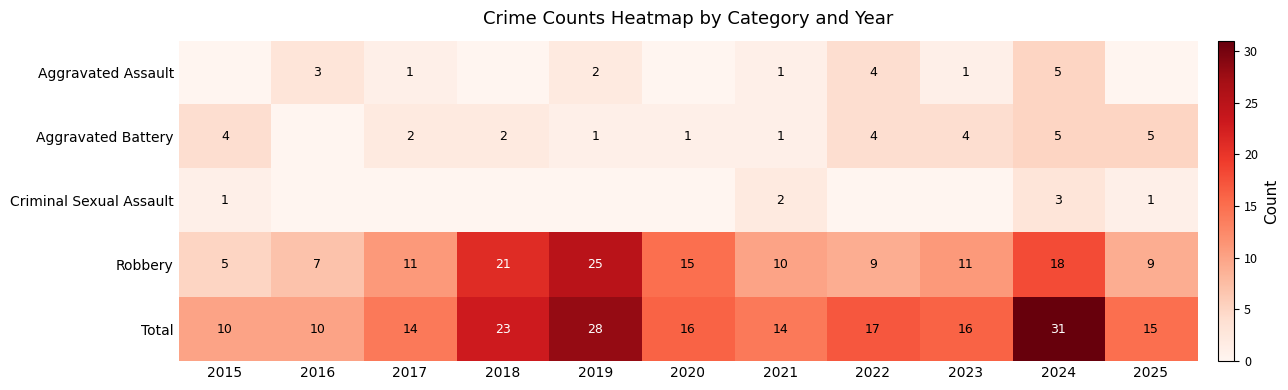

At which category is the sum across all series the highest?

2024